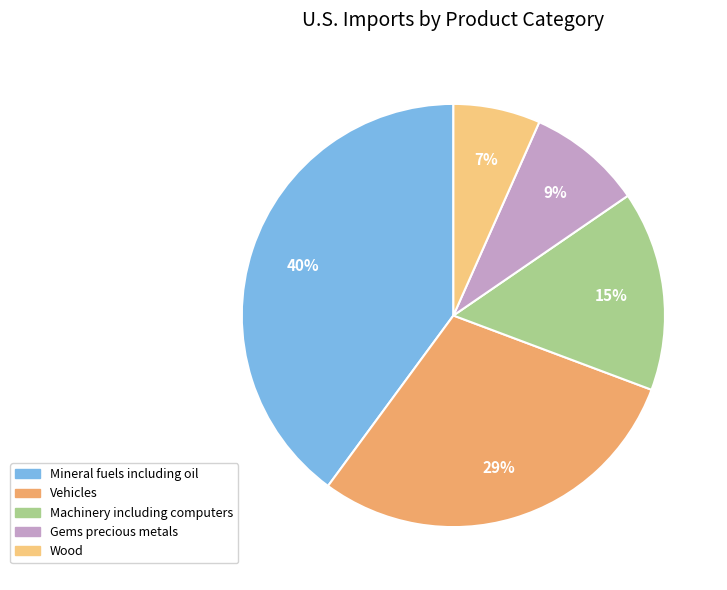

Rank the categories by value from highest to lowest.

Mineral fuels including oil, Vehicles, Machinery including computers, Gems precious metals, Wood